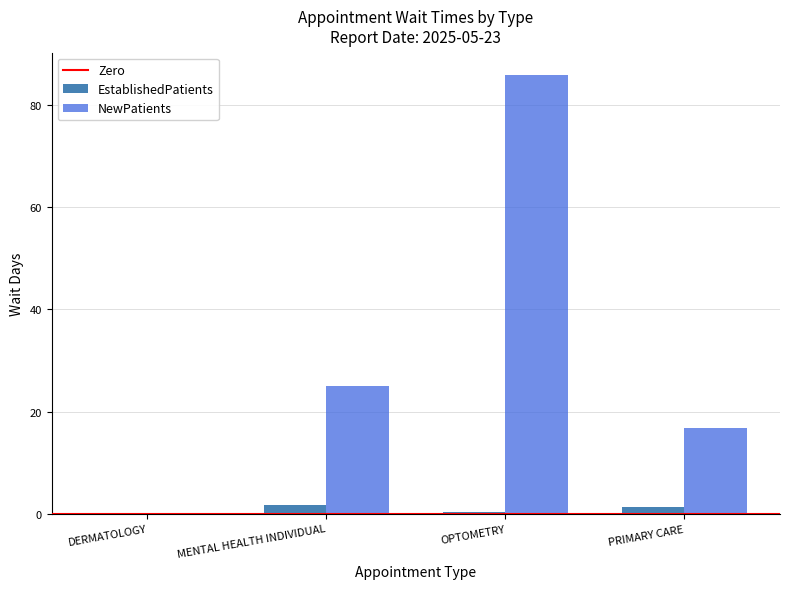

Between DERMATOLOGY and PRIMARY CARE, which series saw the biggest shift?

NewPatients